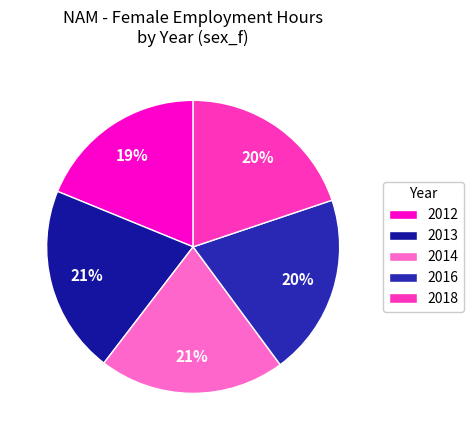

How many segments does this pie chart have?

5